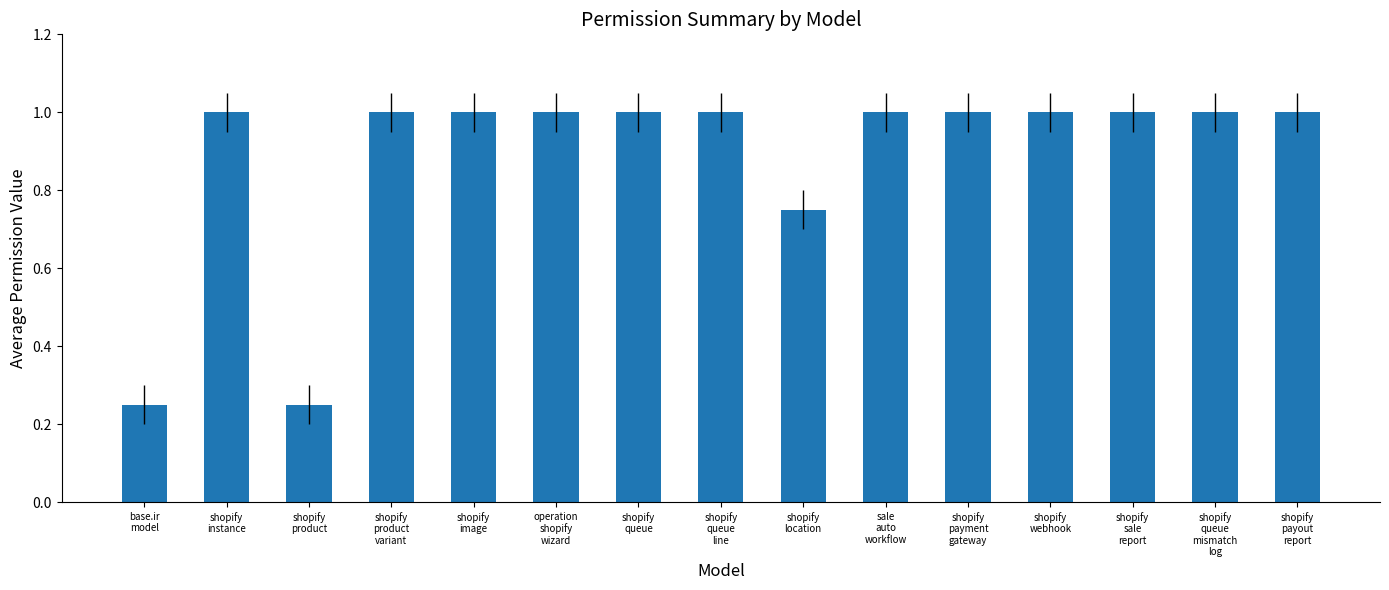

What is the value of the 14th bar from the left?

1.0